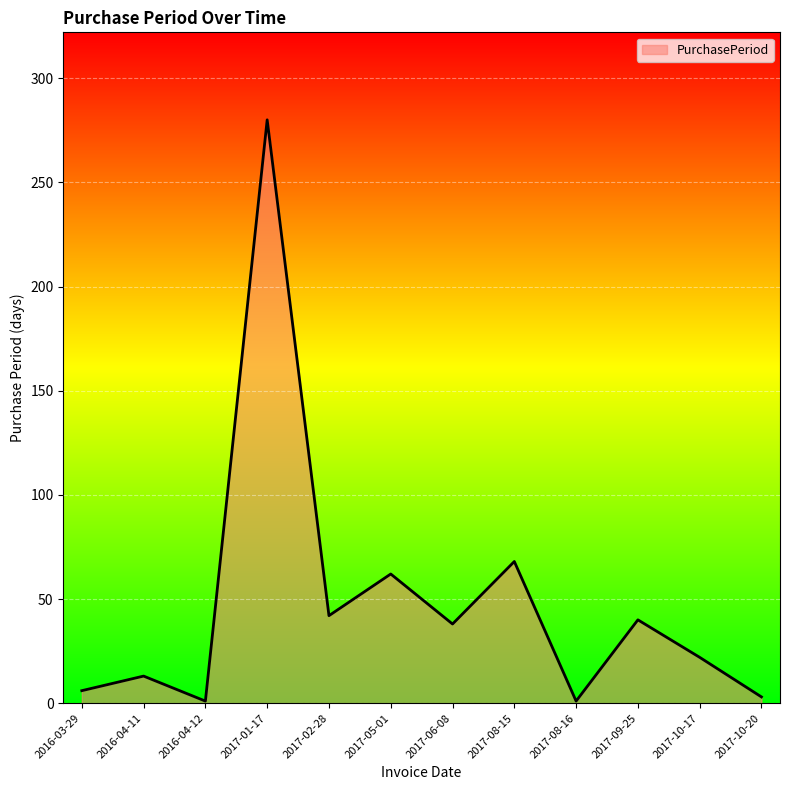

What is the greatest value displayed?

280